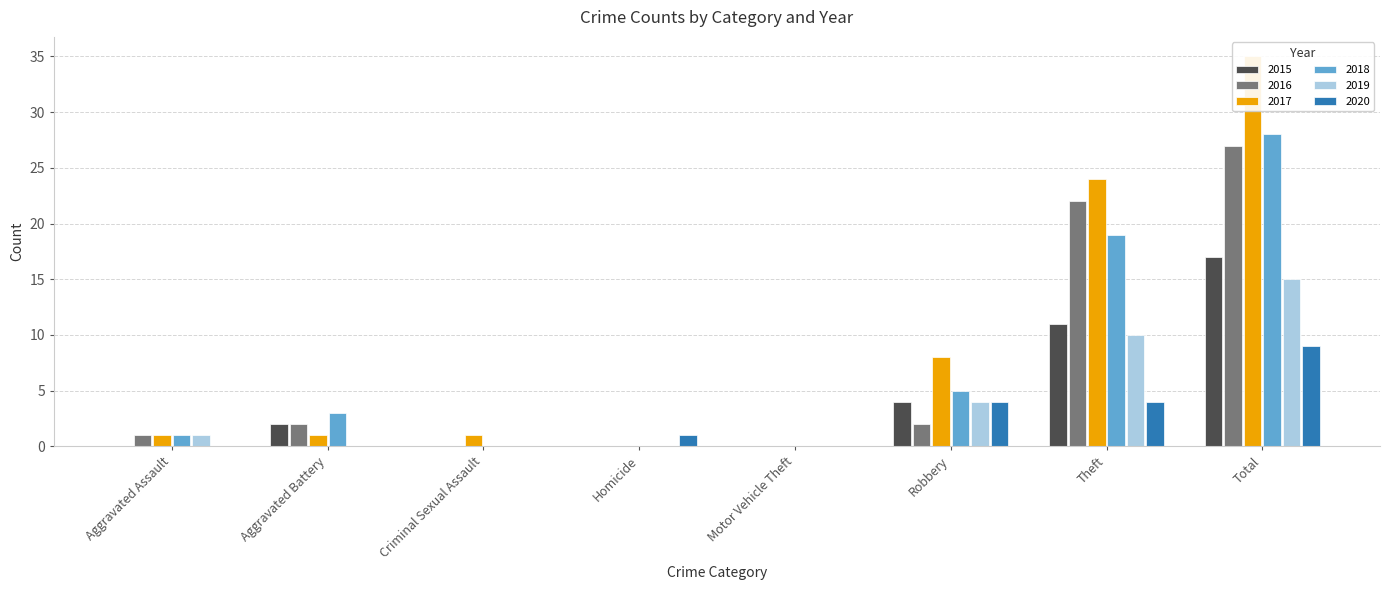

What is the average value of the 2018 series?

7